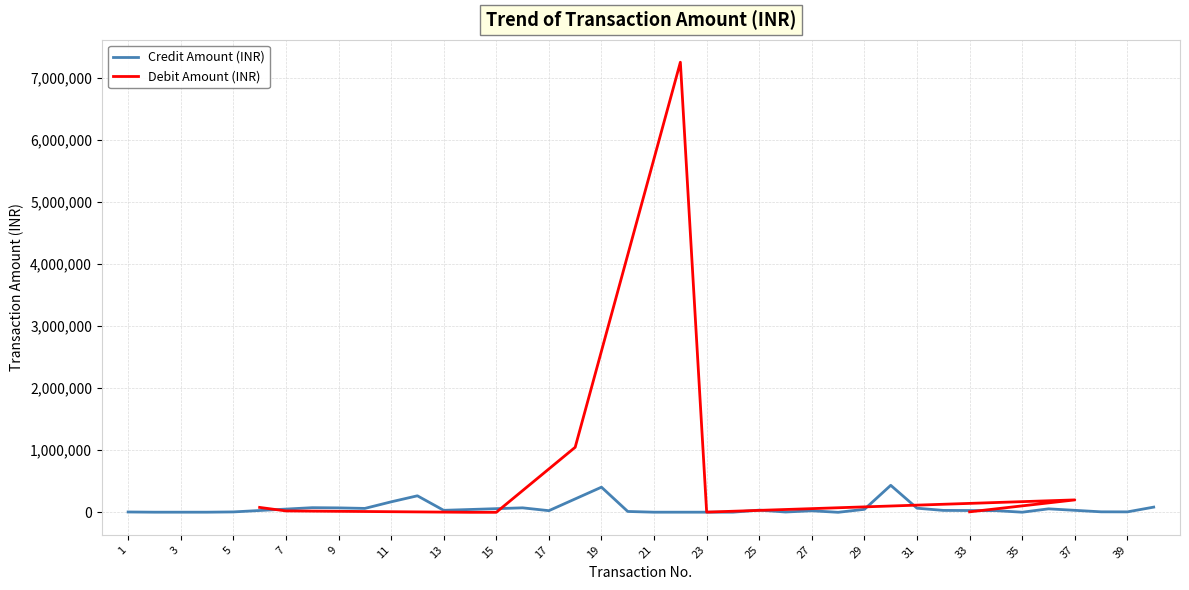

The chart shows a value of 67915.3 at 29. True or false?

False